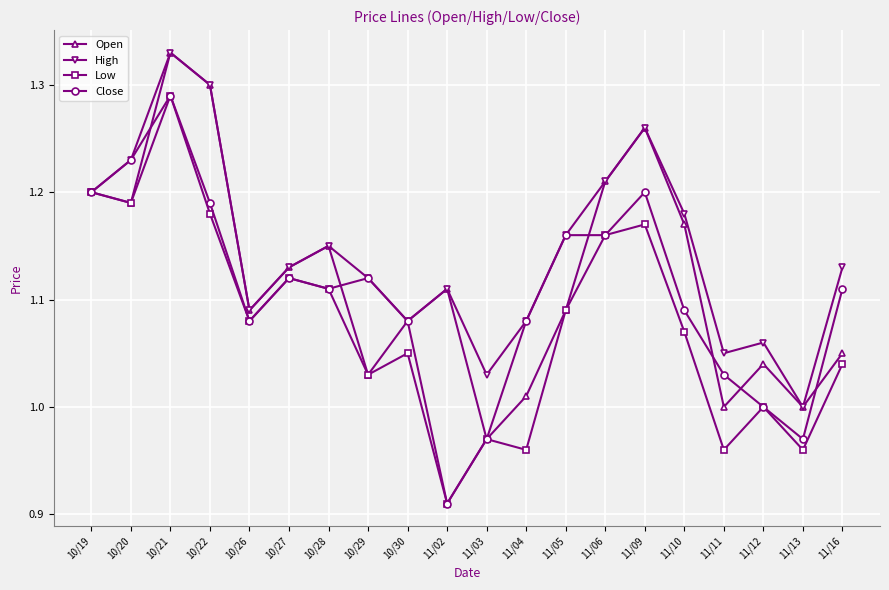

Is this an area chart (filled region under the line)?

No